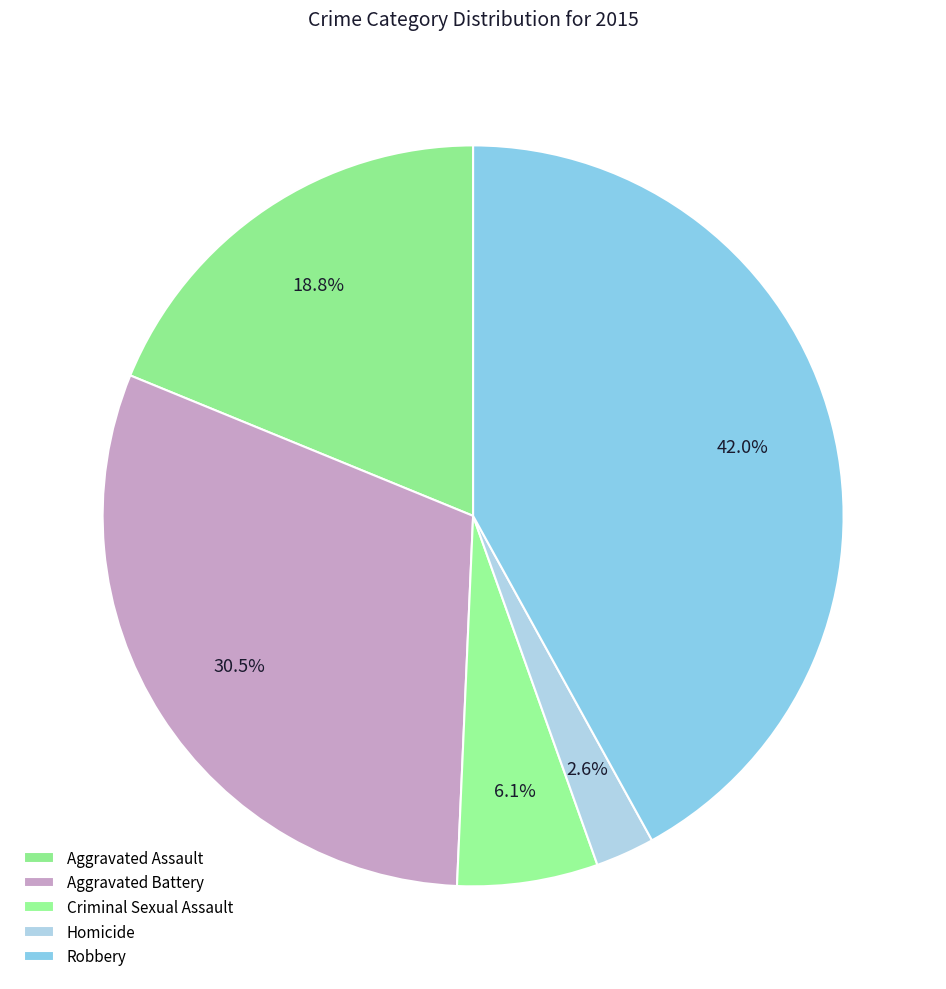

How many slices are in this pie chart?

5